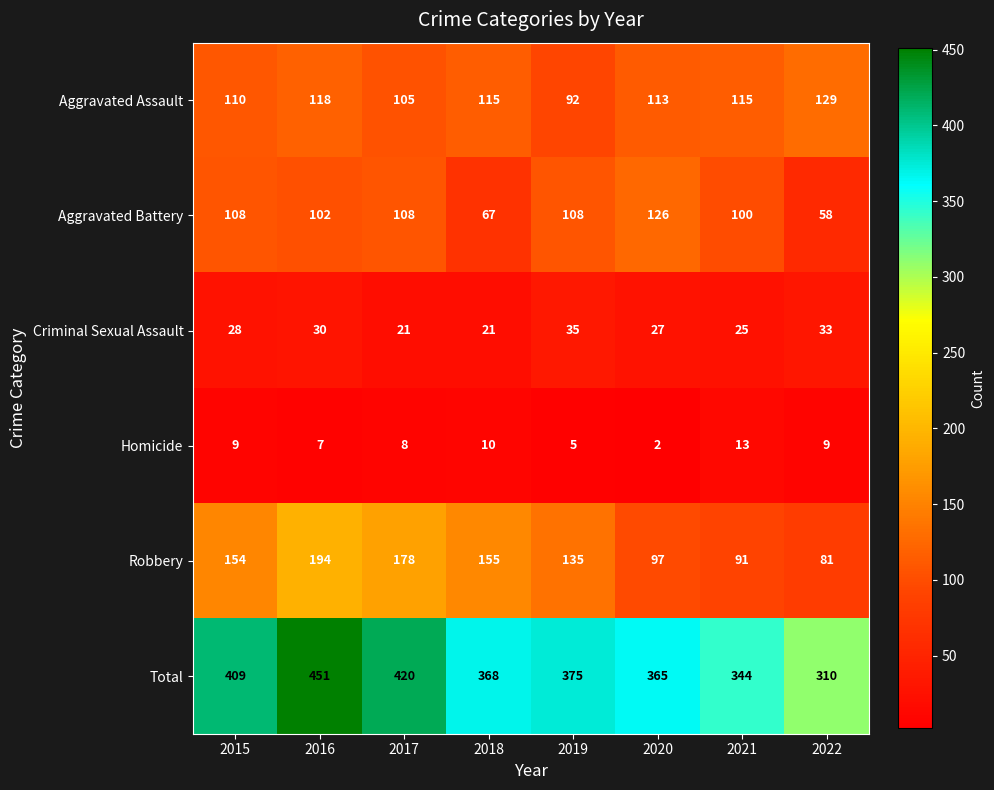

What is the approximate value of Aggravated Battery at 2015?

108